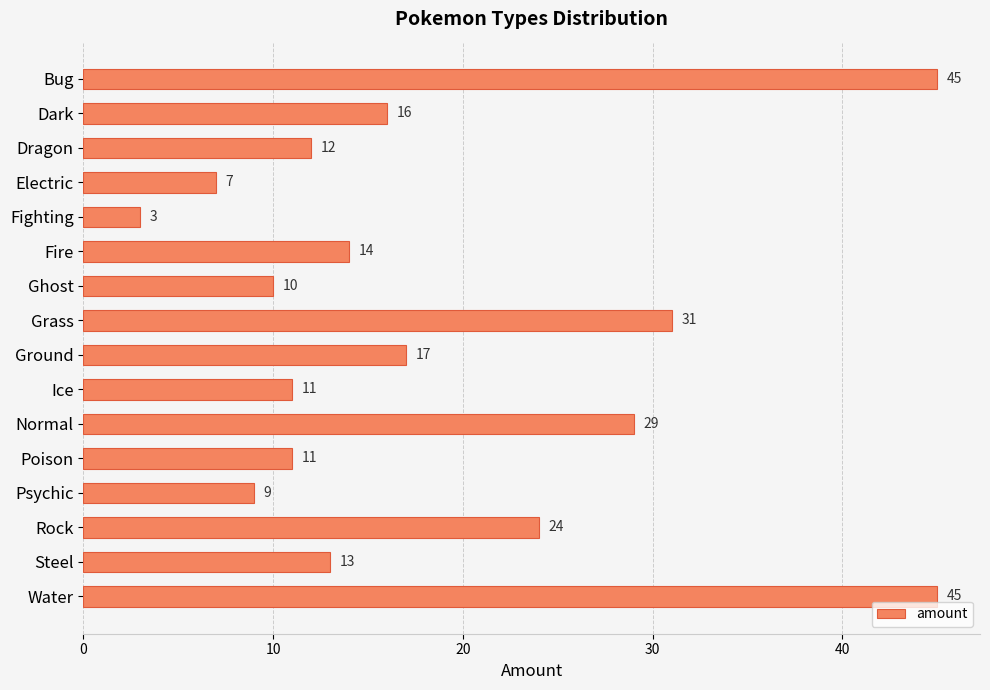

True or false: the data shows 22 at Steel.

False